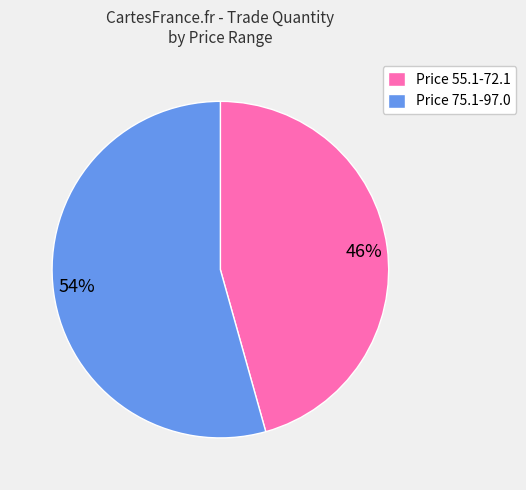

Is the sum of 54% and 46% greater than half?

Yes